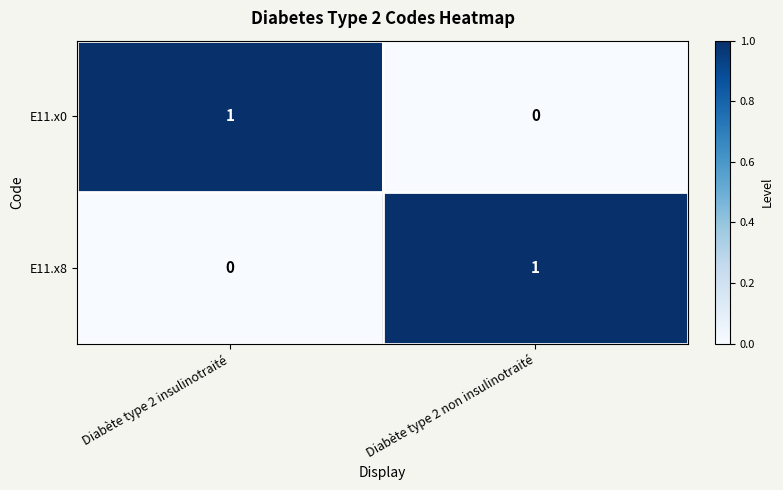

List the labels in order of E11.x0 value, smallest first.

Diabète type 2 non insulinotraité, Diabète type 2 insulinotraité